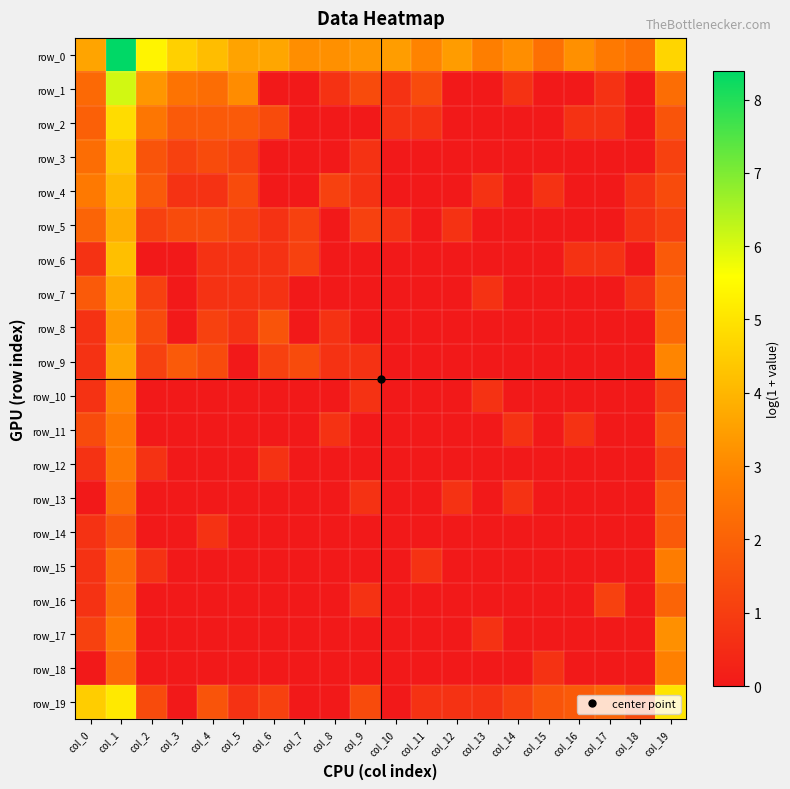

At which label is row_10 closest to 1?

col_19